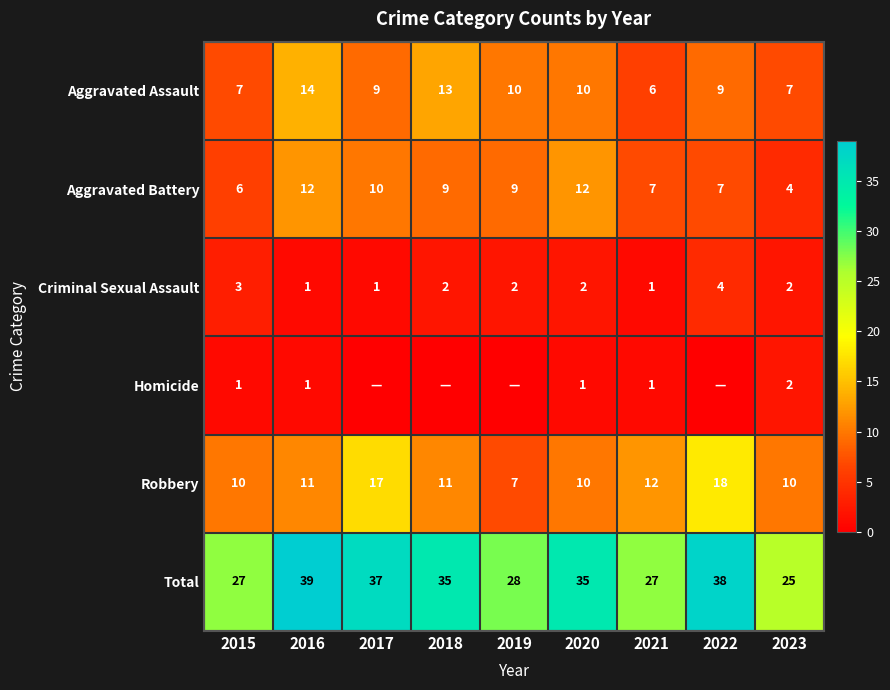

The value of Aggravated Assault at 2016 is 21. True or false?

False